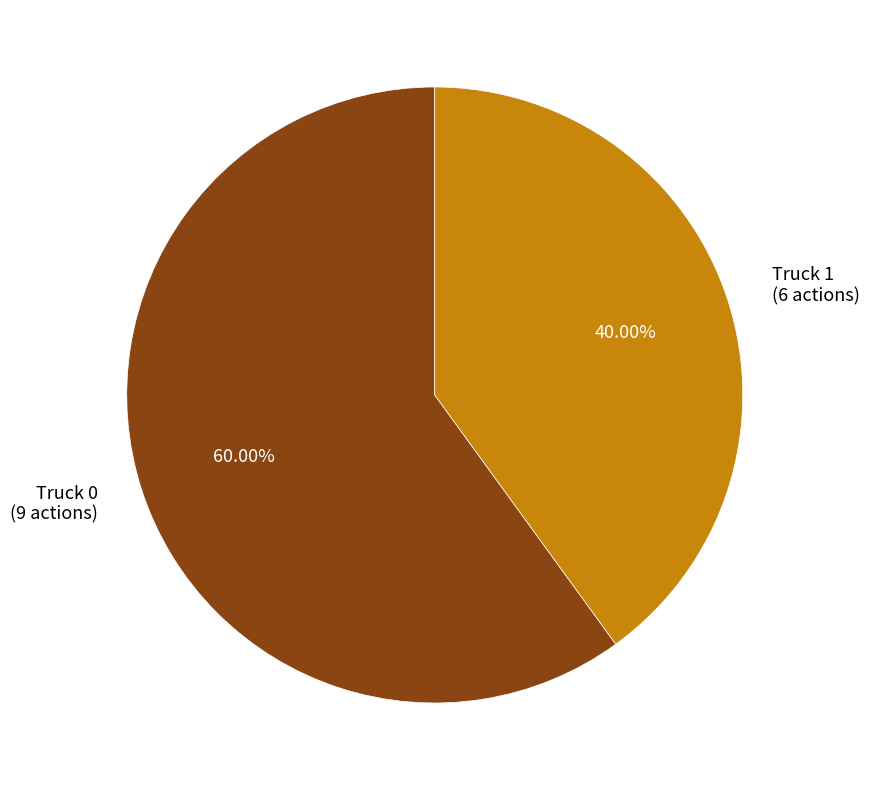

Which slice is the smallest?

Truck 1